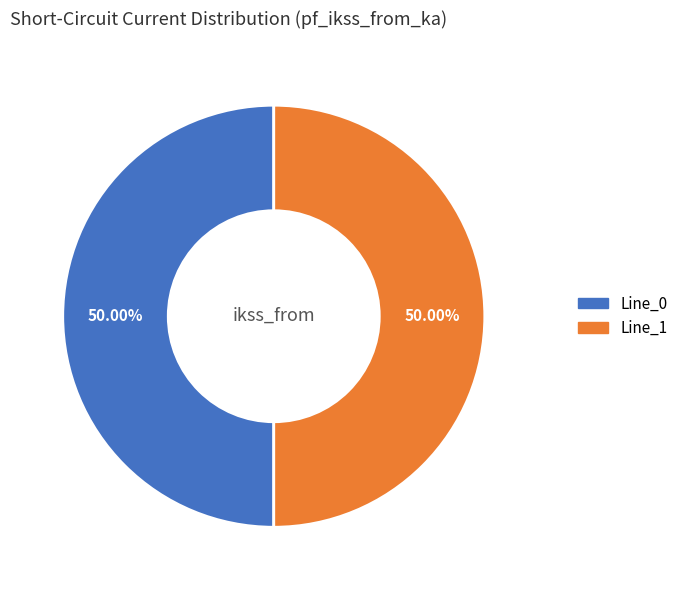

How many slices are in this pie chart?

2